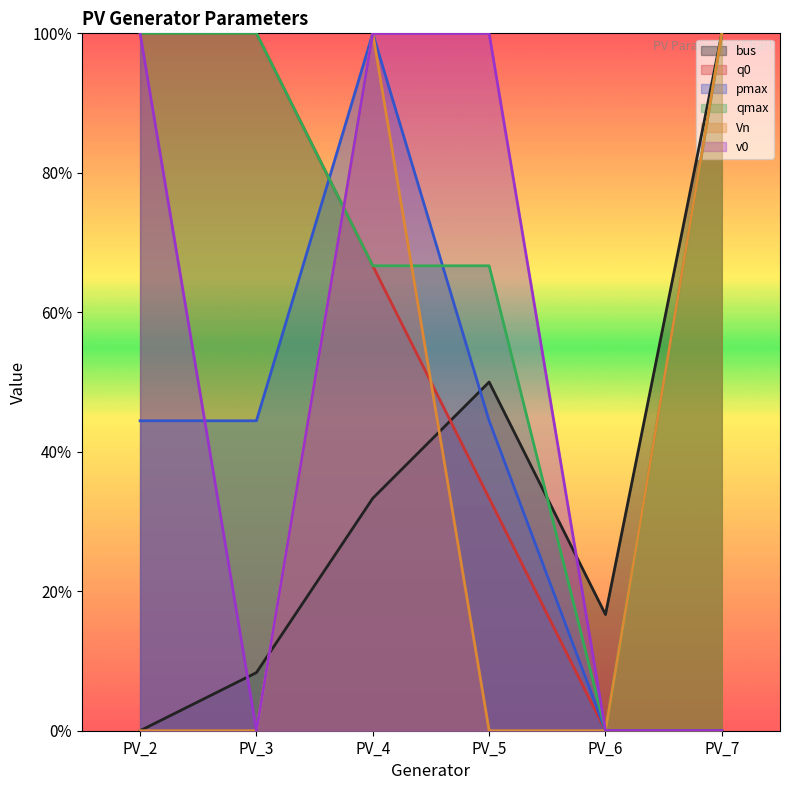

The pmax series shows 0.5 at PV_6. True or false?

False